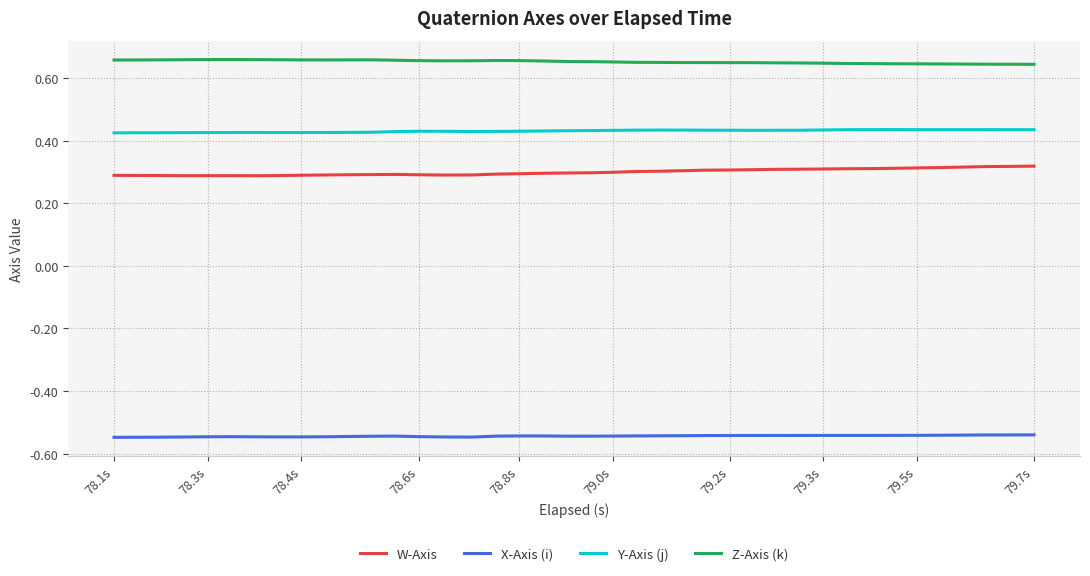

True or false: Y-Axis (j) and X-Axis (i) intersect in this chart.

False